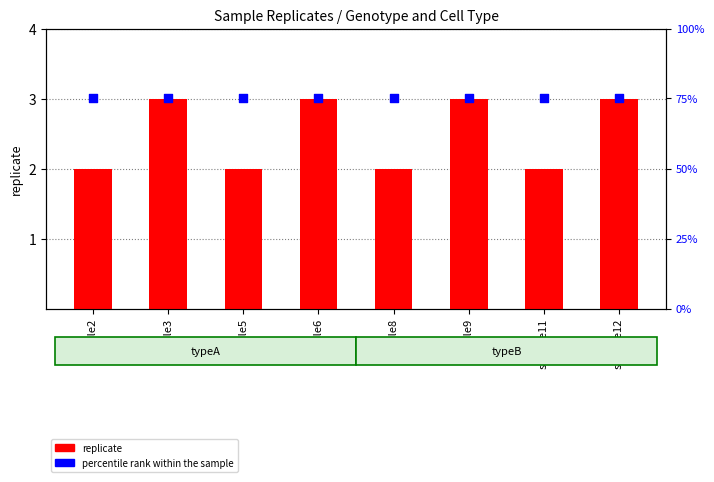

Is the value of percentile rank within the sample at sample2 greater than the value of replicate at sample12?

Yes